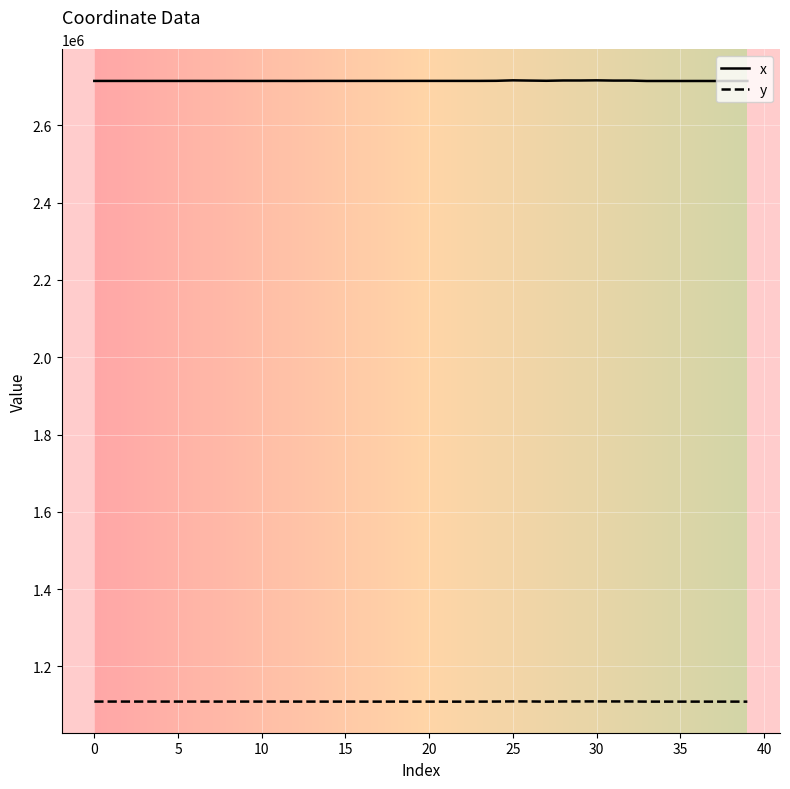

Which series has the largest range (max minus min)?

x